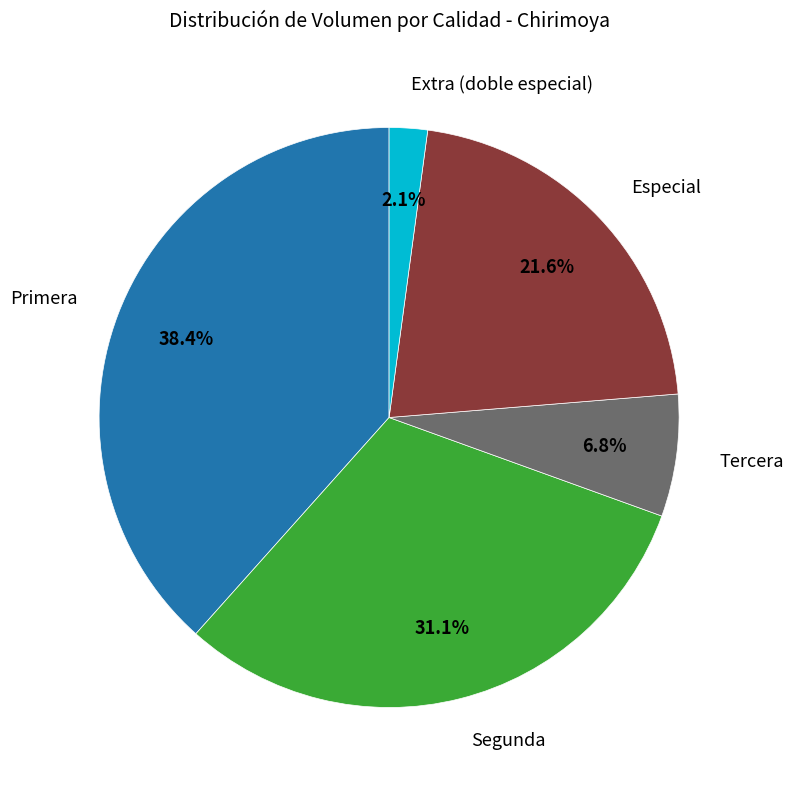

Does any single category account for the majority?

No